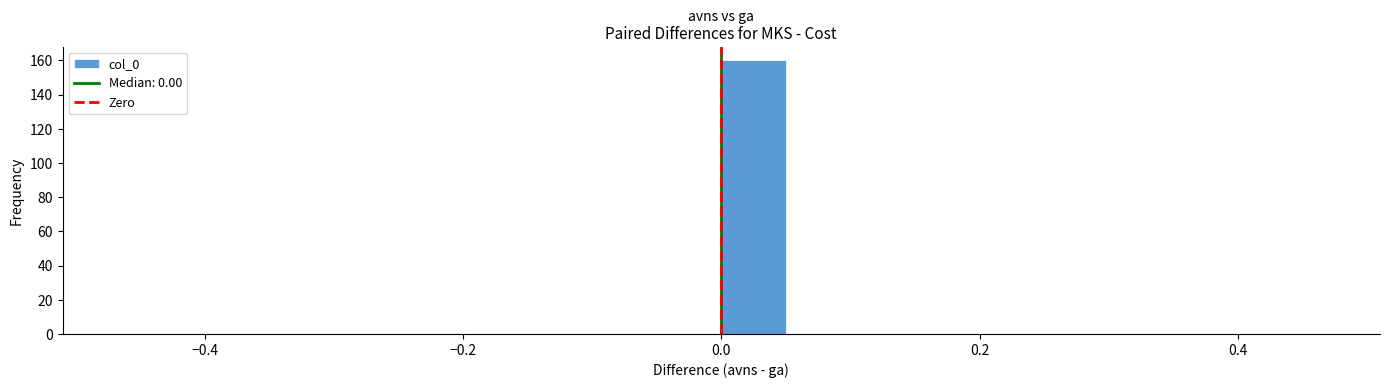

Around what value on the x-axis is the tallest bar? Give the approximate position of its centre, as read against the axis.

0.02